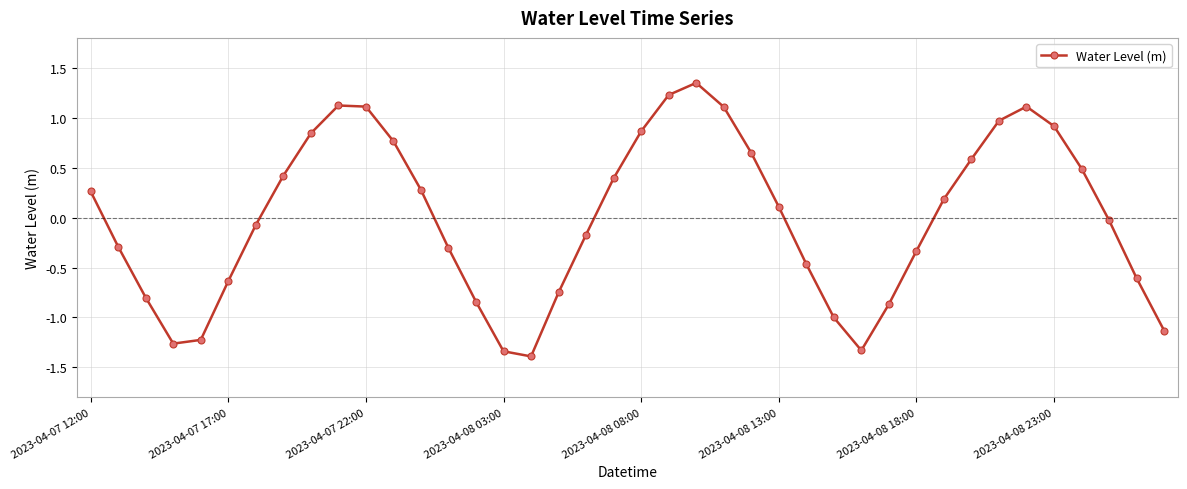

How many interior local peaks (higher than both neighbors) does the data have?

3